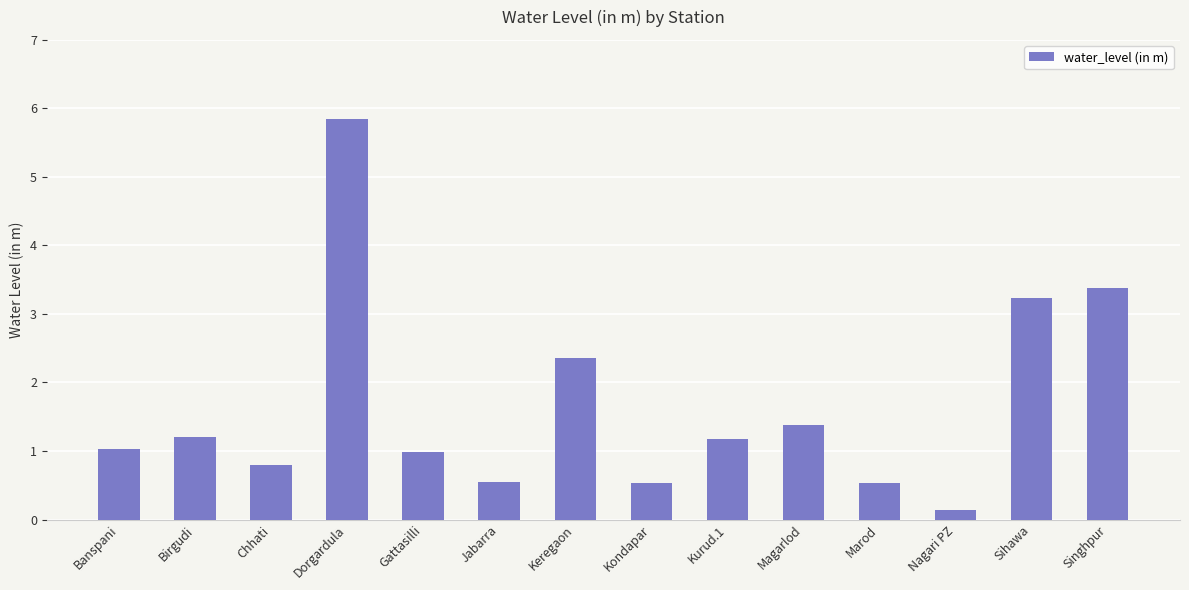

How many distinct data groups are displayed?

1